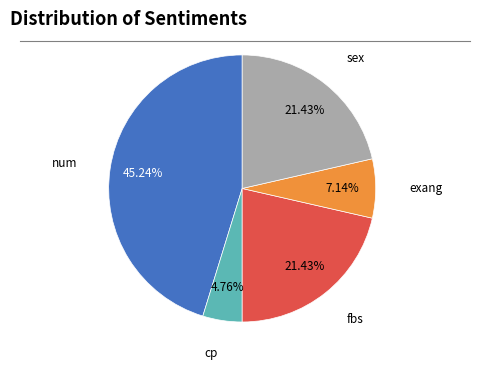

What is the smallest slice in the pie chart?

cp